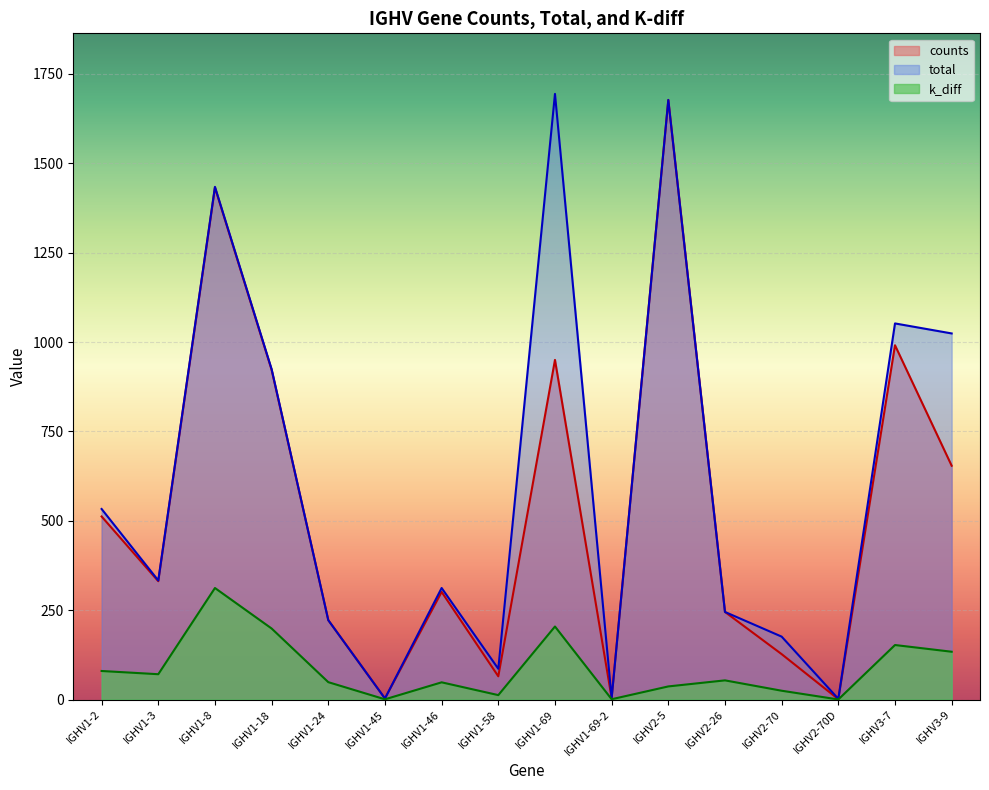

Does the chart display data point markers on the line(s)?

No